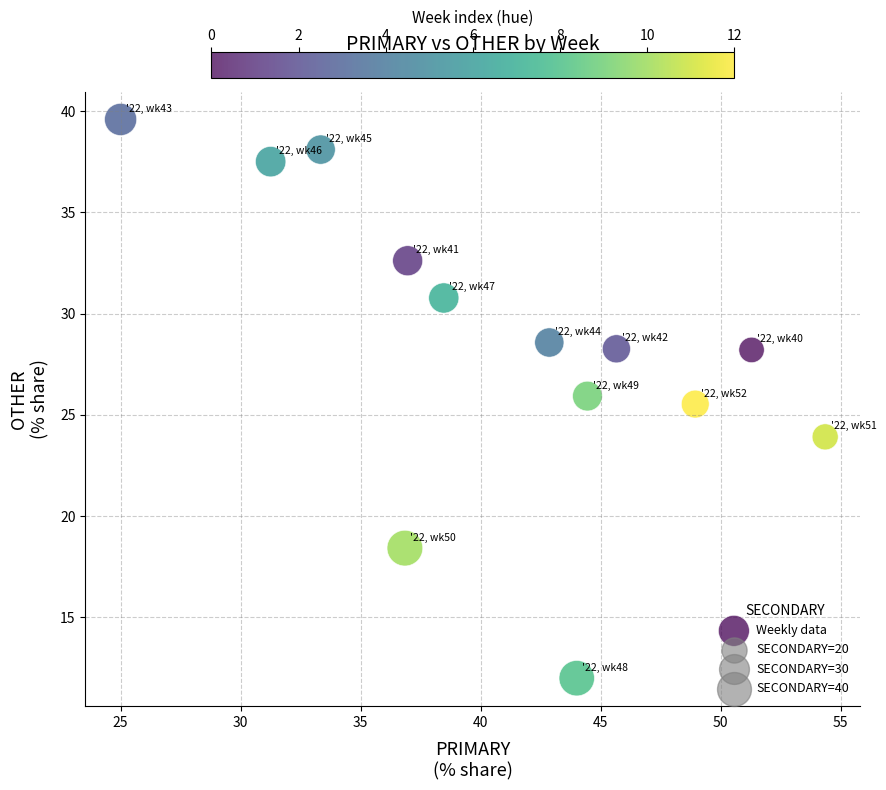

What is the range of Y values (max minus min)?

27.6